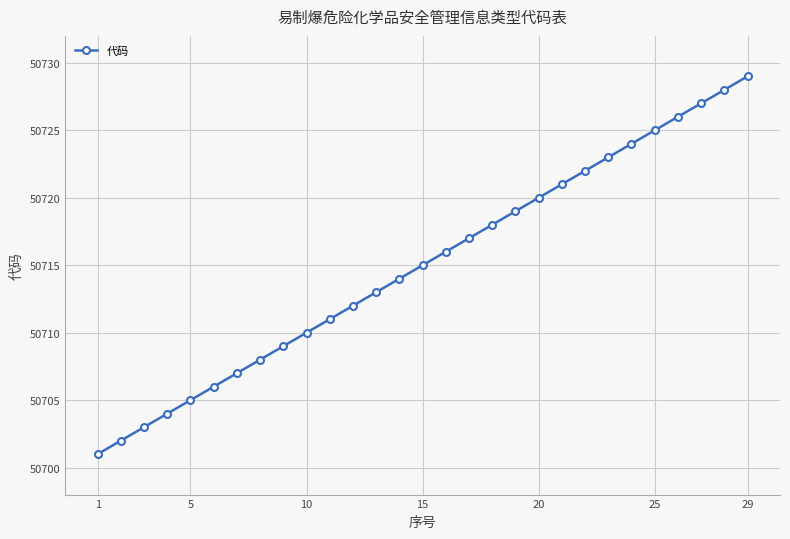

Is this an area chart (filled region under the line)?

No